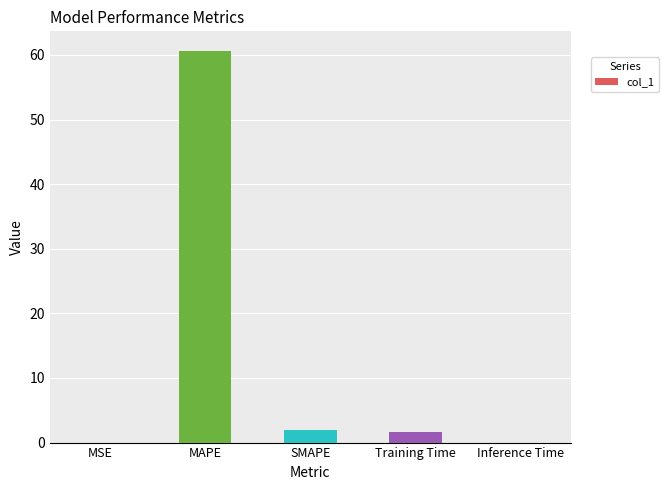

At which label does the data first exceed 1?

MAPE